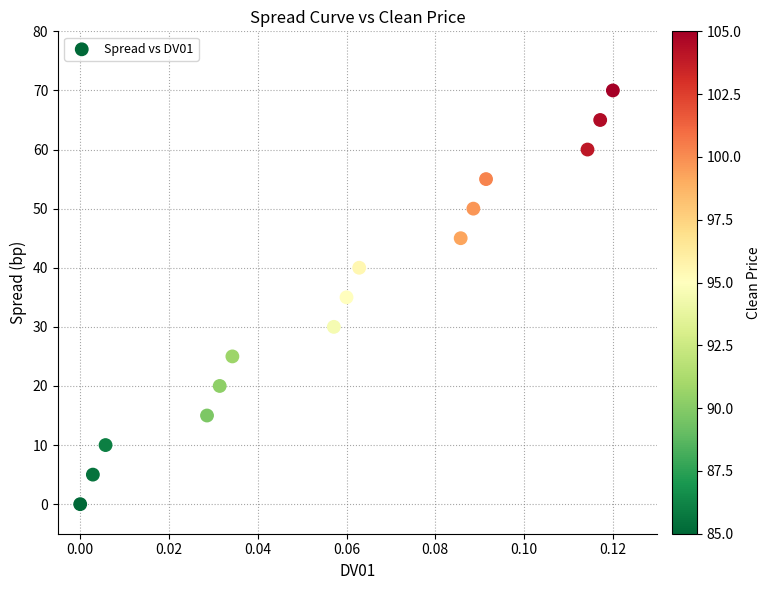

What is the range of Y values (max minus min)?

70